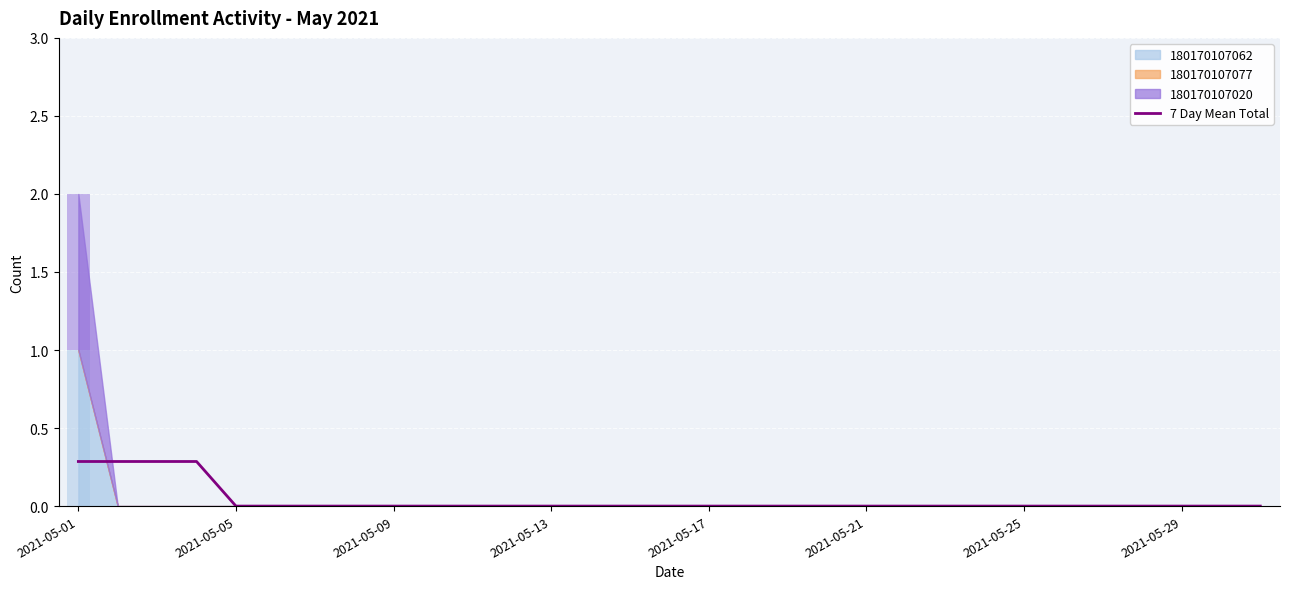

Does the chart contain any negative values?

No